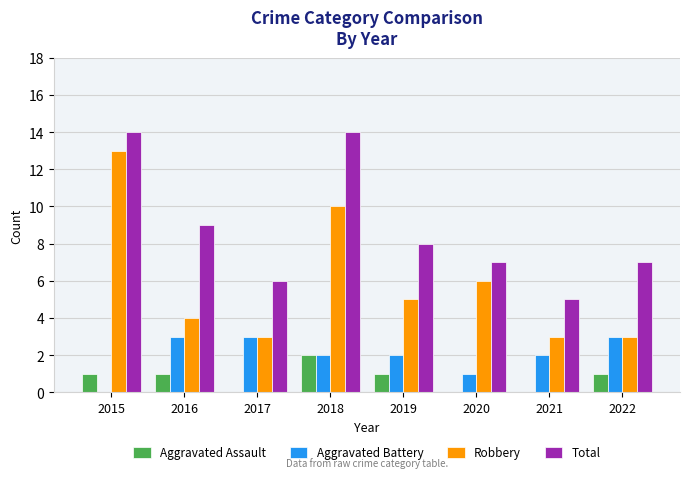

At which label does Aggravated Battery first exceed 2?

2016